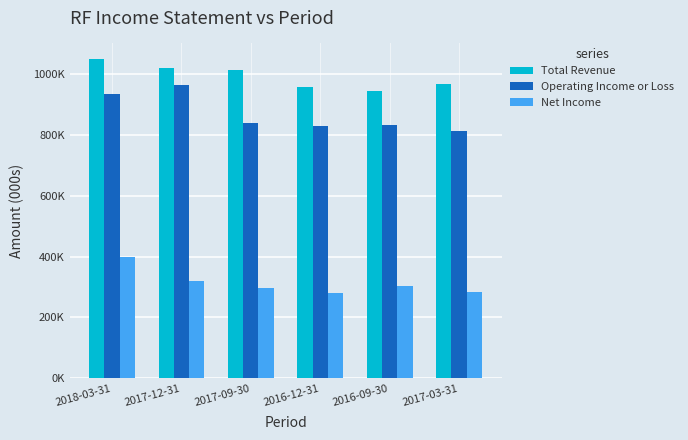

Is it true that Total Revenue equals 567667 at 2017-03-31?

False